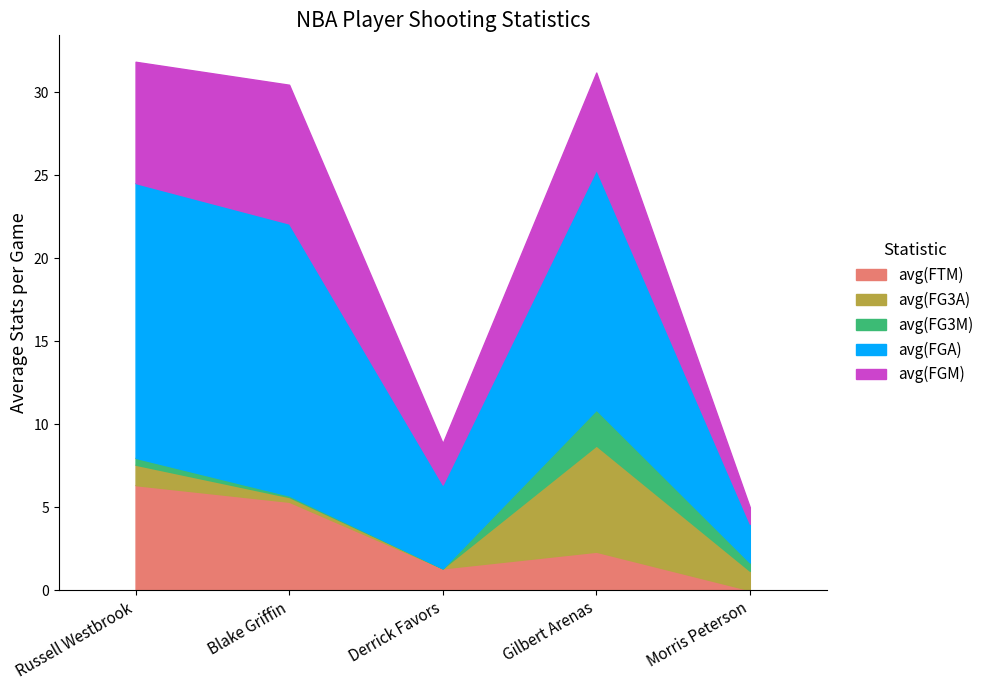

What is the difference between the maximum and minimum values in the avg(FGM) series?

7.4